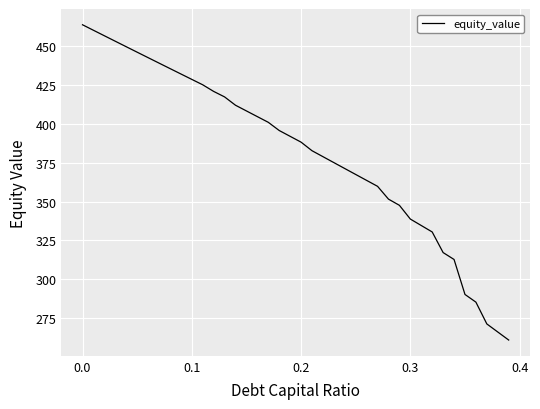

What is the greatest value displayed?

463.7